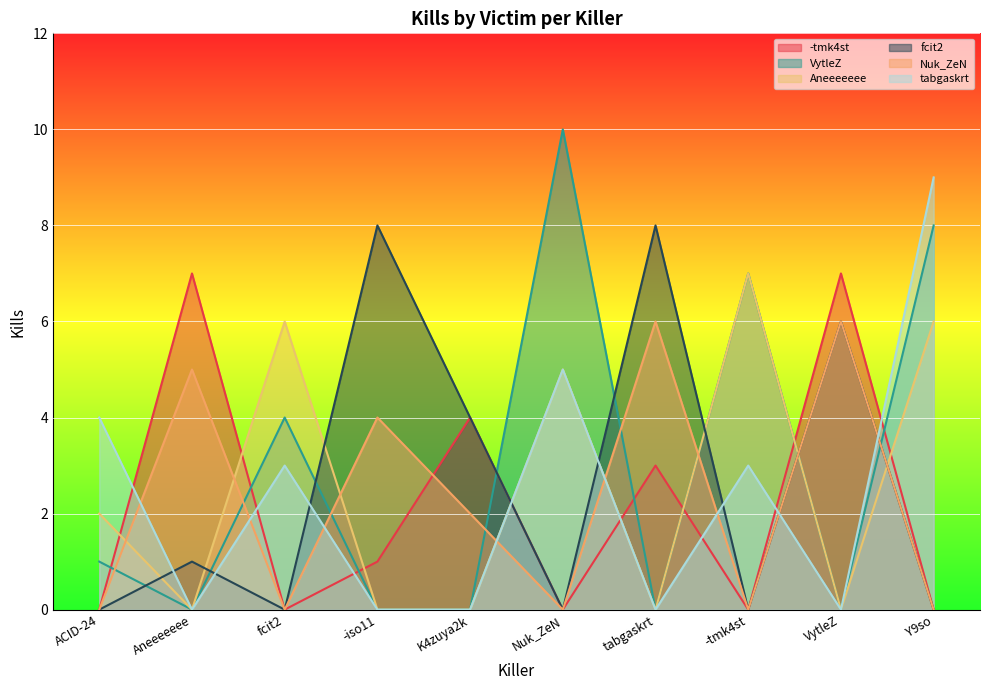

True or false: -tmk4st has more than 1 interior local peaks.

True